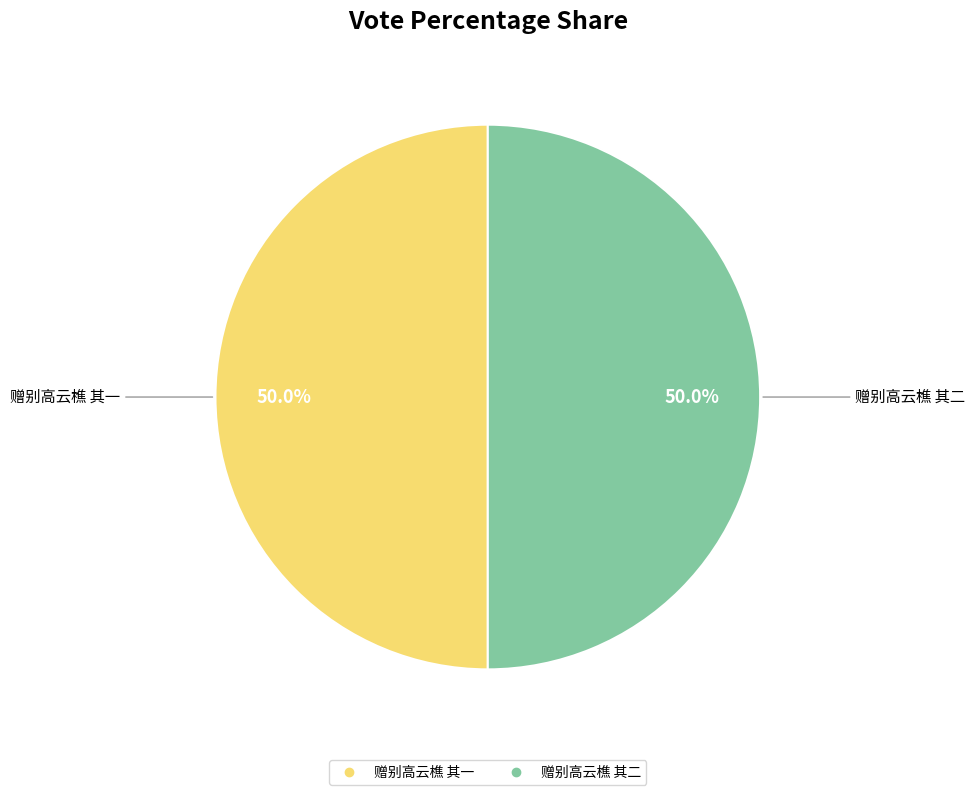

What portion of the pie excludes 赠别高云樵 其一?

50.0%